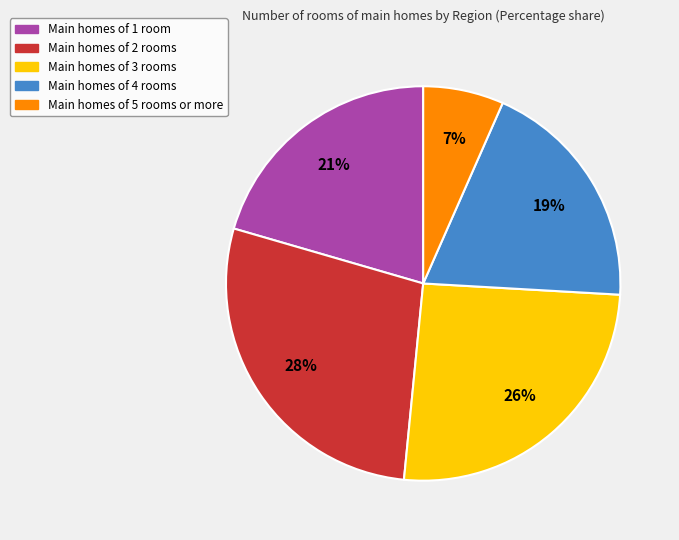

To the nearest percent, what is the difference between the largest and smallest slice percentages?

21%